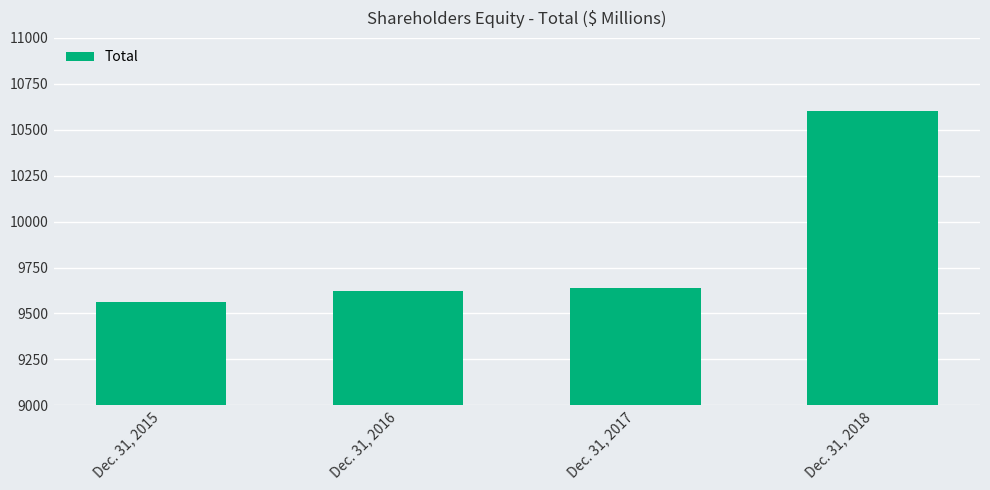

What is the sum of all values?

39431.3